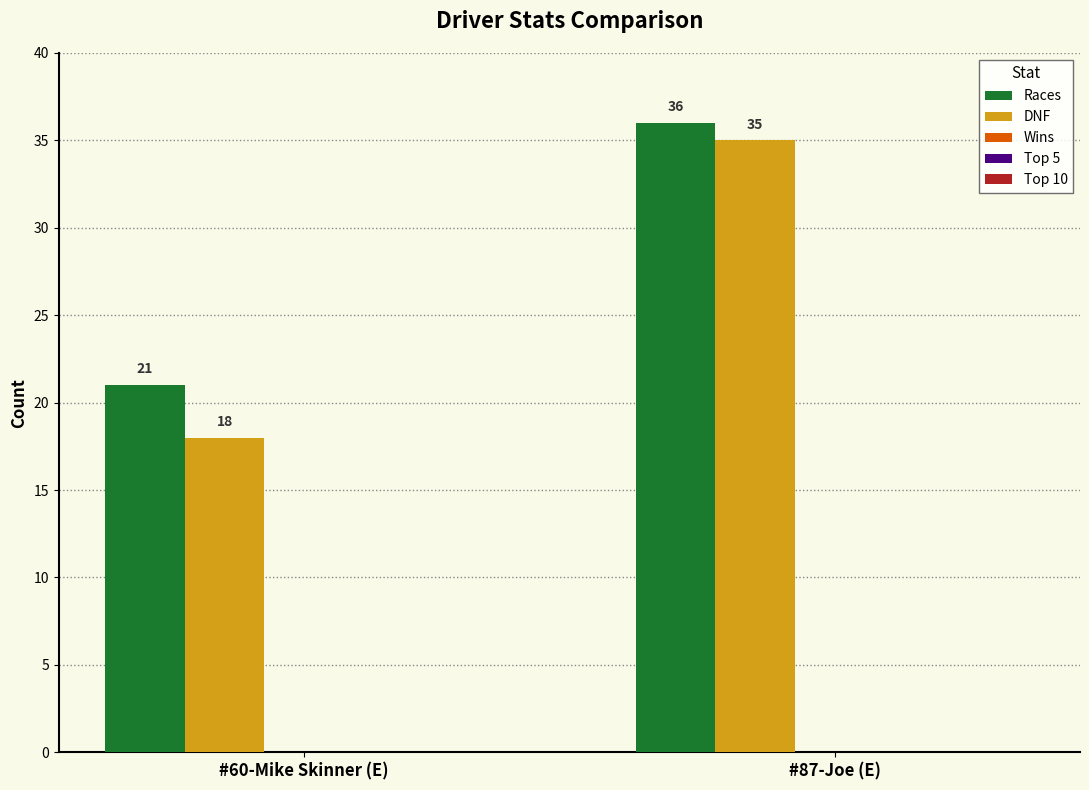

What is the total value across all series at #60-Mike Skinner (E)?

39